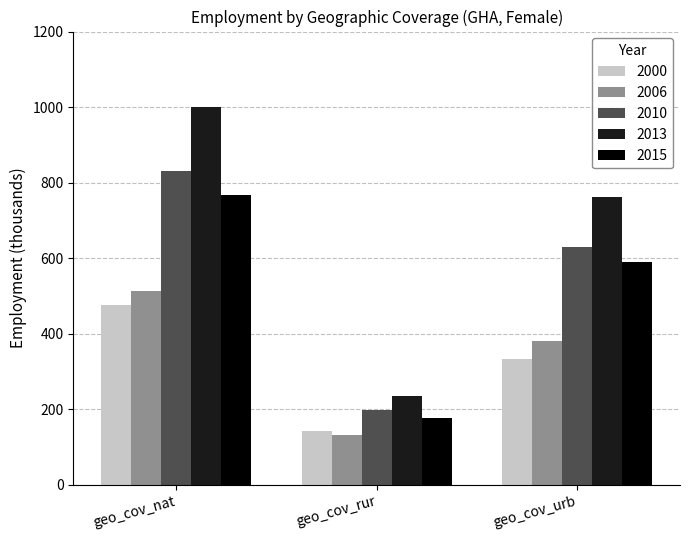

Is it true that 2006 equals 381.1 at geo_cov_urb?

True